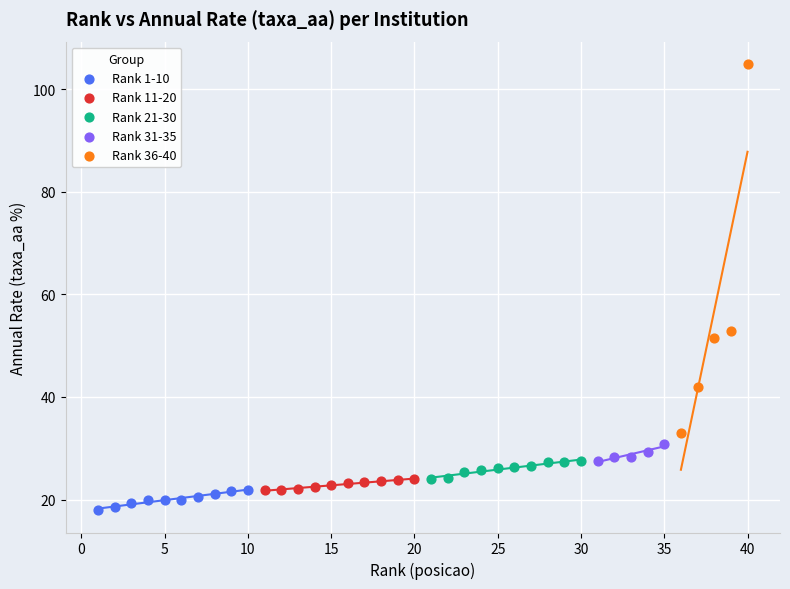

Which series has the widest spread of Y values?

Rank 36-40